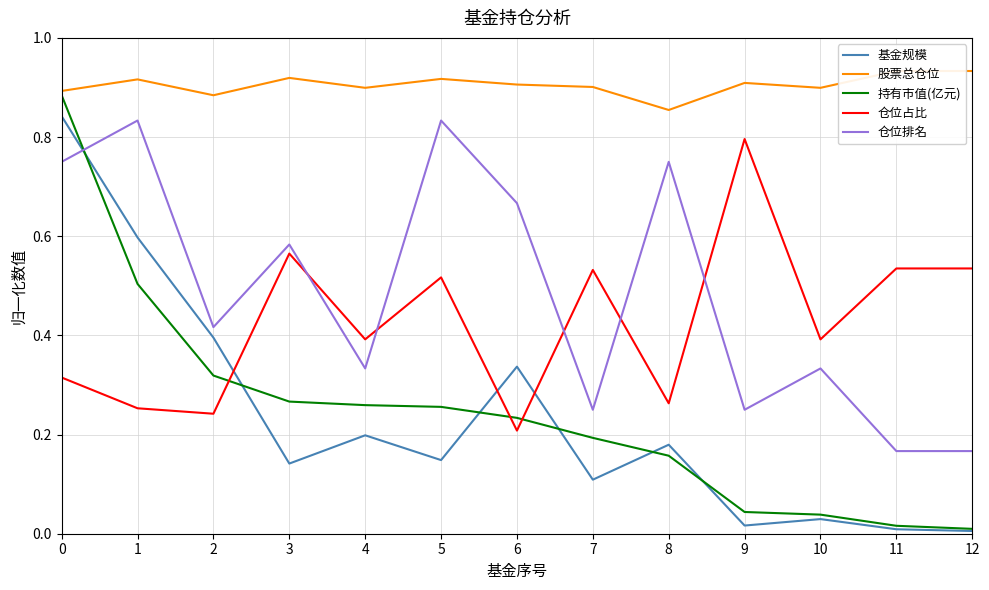

Is the value of 基金规模 at 3 greater than the value of 持有市值(亿元) at 3?

No